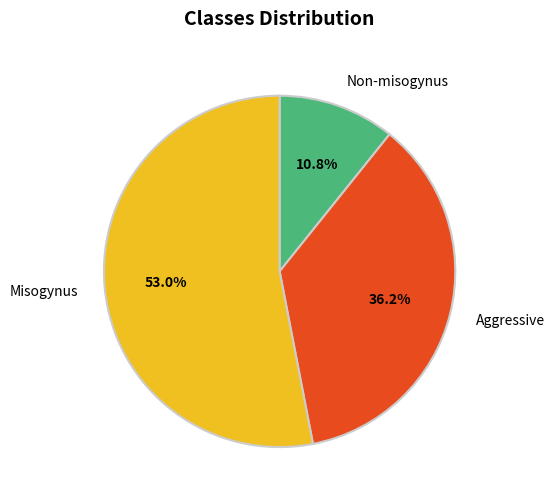

Does any single category account for the majority?

Yes